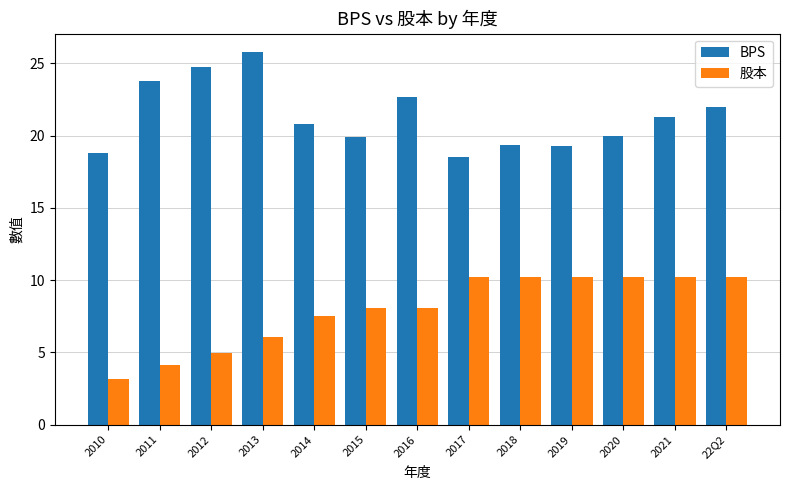

Which series changed the most between 2014 and 2016?

BPS